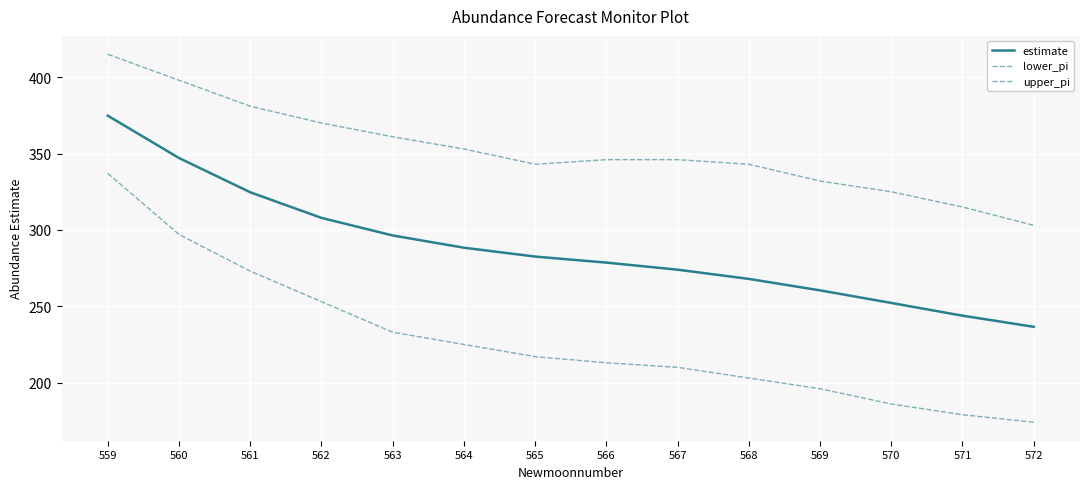

What is the spread (max minus min) of values at 564?

128.0